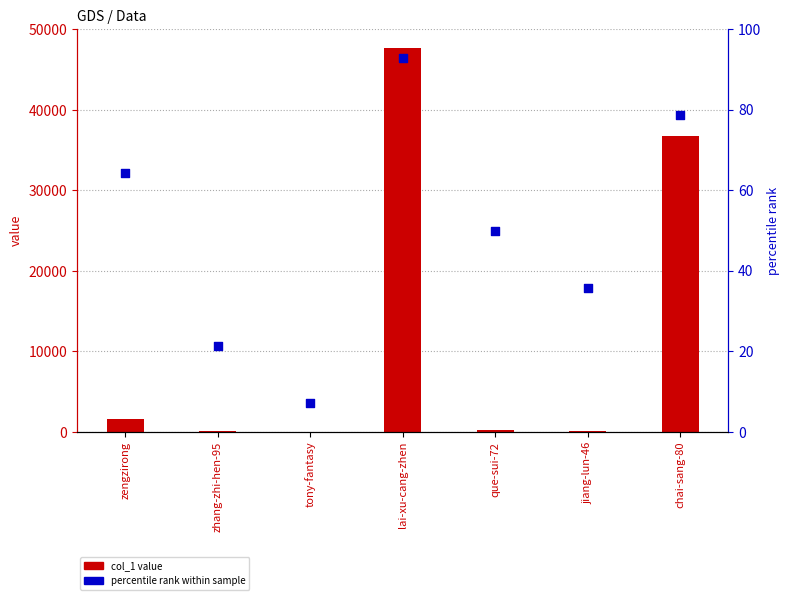

Is the value of col_1 value at jiang-lun-46 greater than the value of percentile rank at chai-sang-80?

Yes